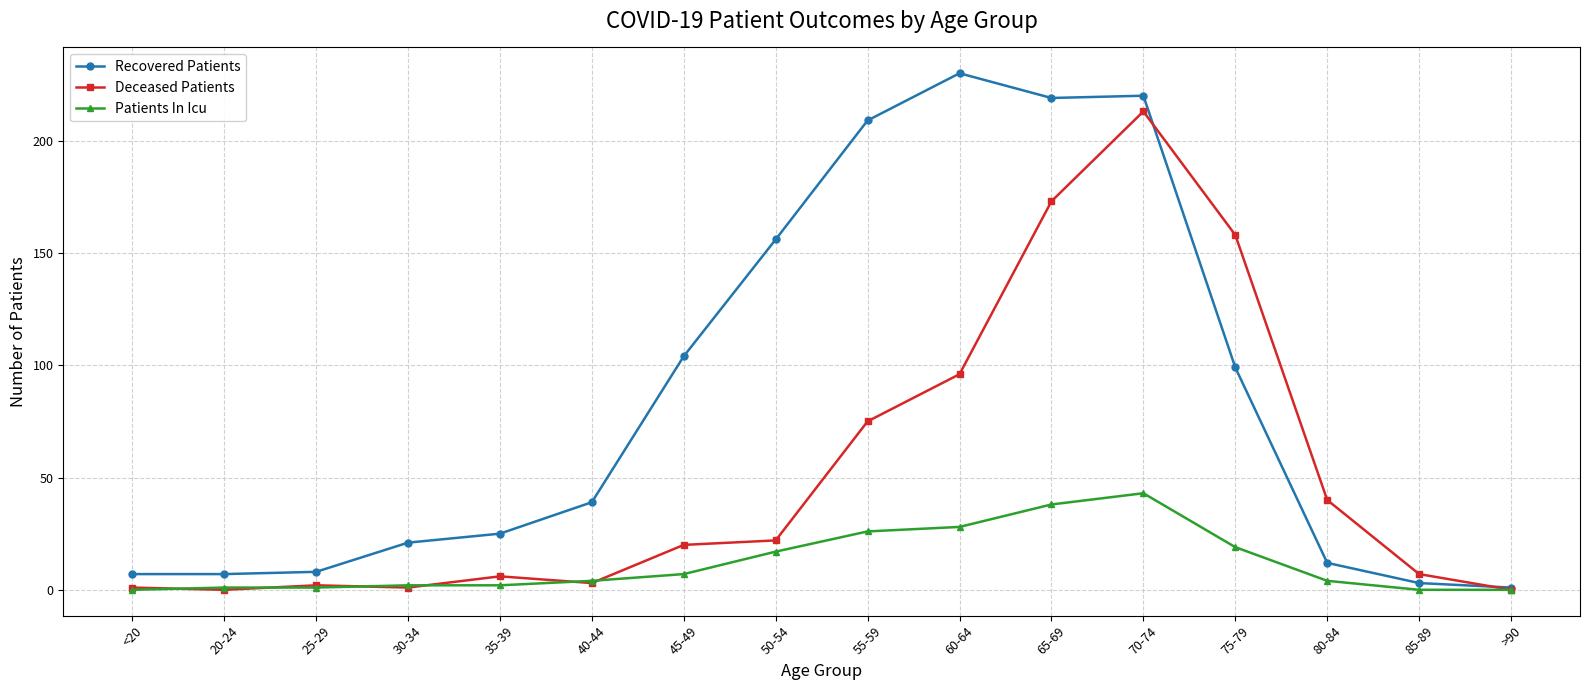

What position from the left is 70-74?

12